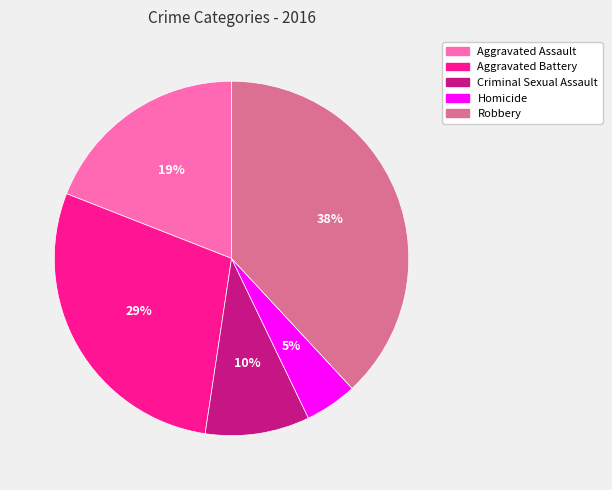

How many slices are in this pie chart?

5